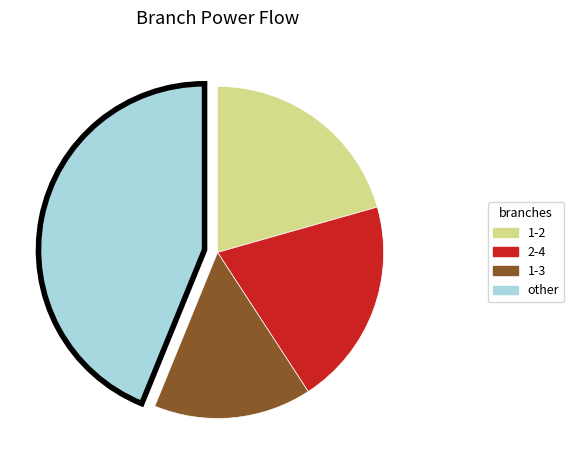

Does any single category account for the majority?

No